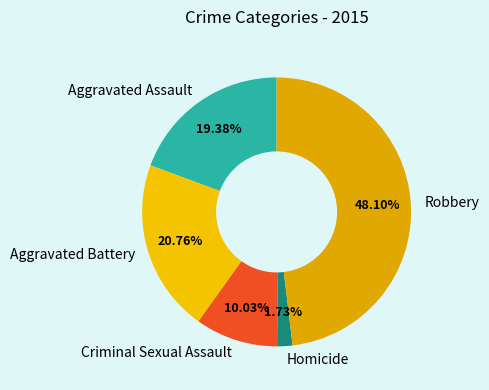

Does Aggravated Battery account for over 50% of the chart?

No